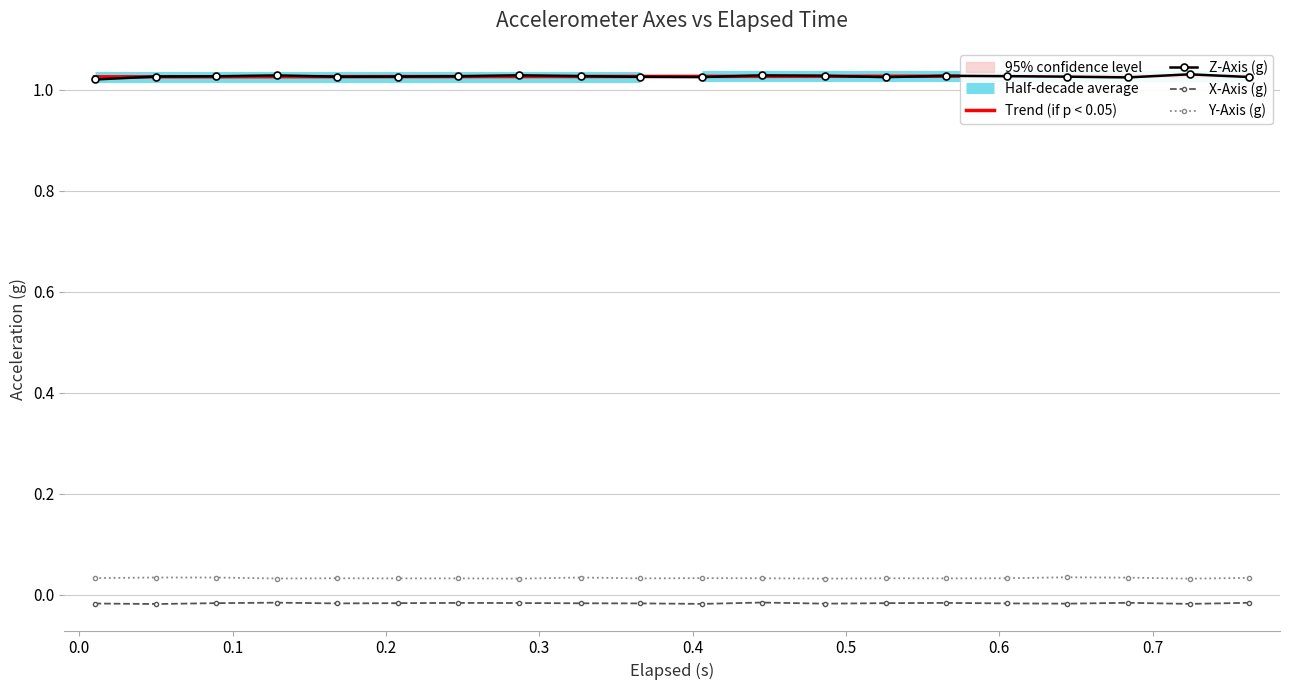

True or false: X-Axis (g) has more than 2 interior local peaks.

True